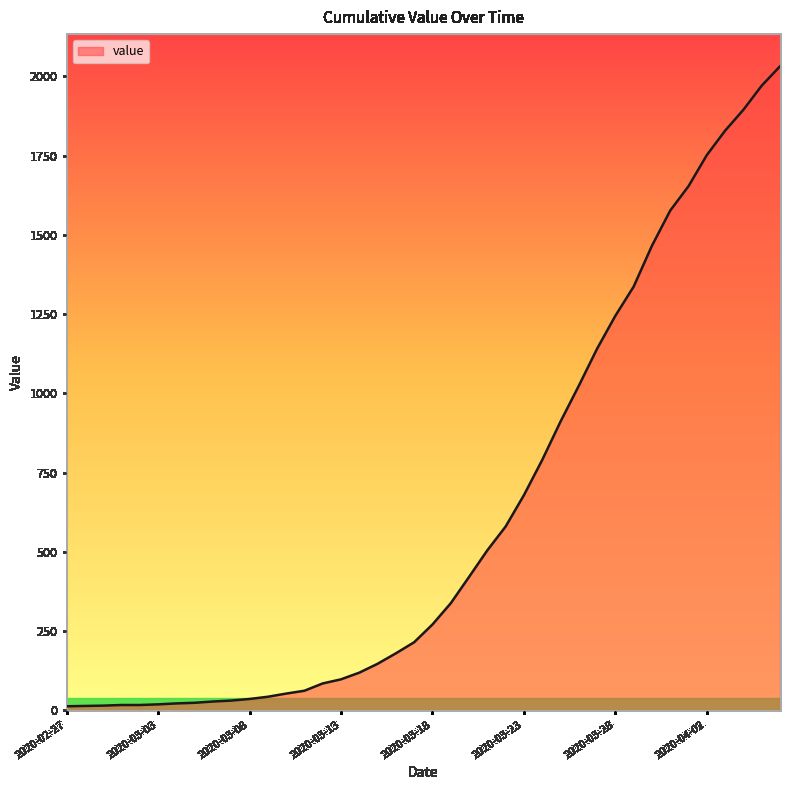

What is the average value?

616